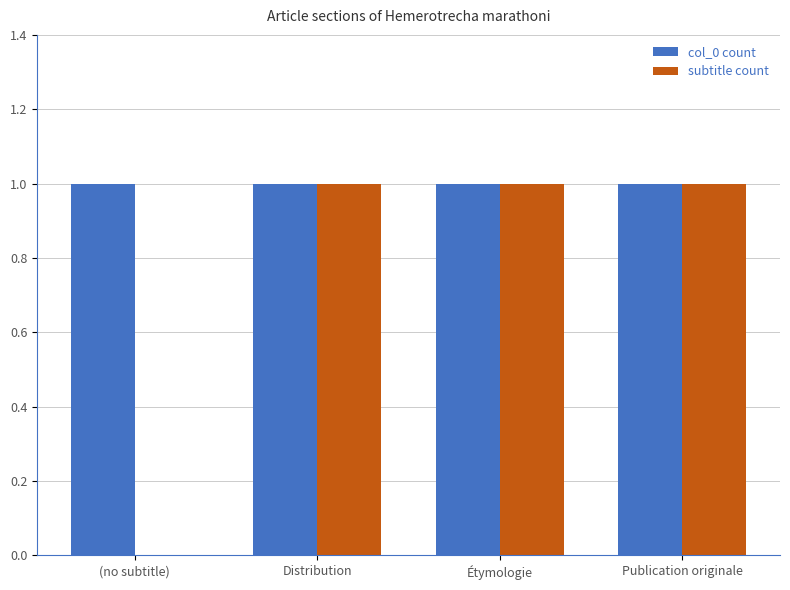

Reading left to right, list all the values displayed in this chart.

col_0 count: (no subtitle)=1	Distribution=1	Étymologie=1	Publication originale=1
subtitle count: (no subtitle)=0	Distribution=1	Étymologie=1	Publication originale=1